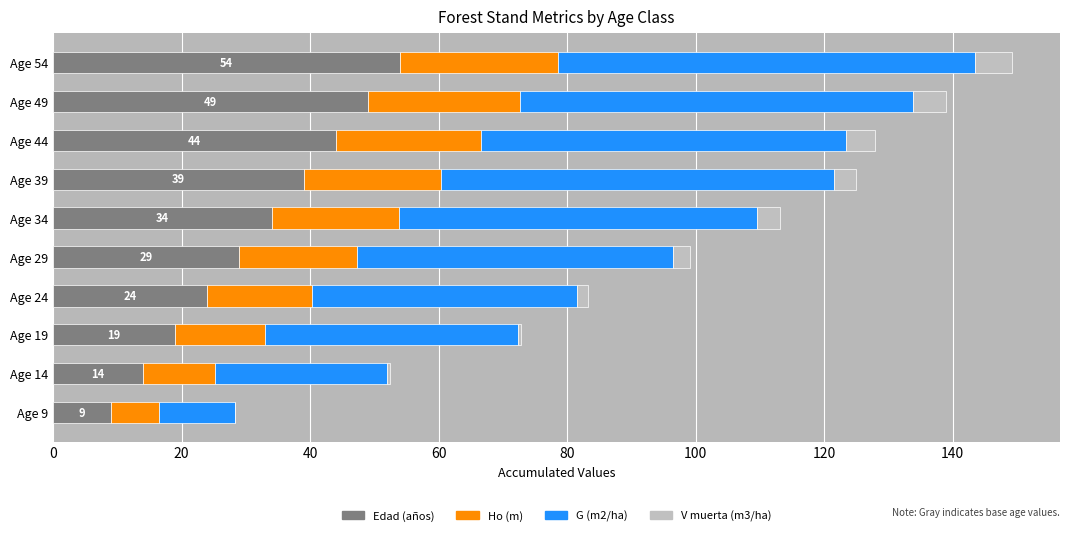

What is the maximum value for Edad (años)?

54.0